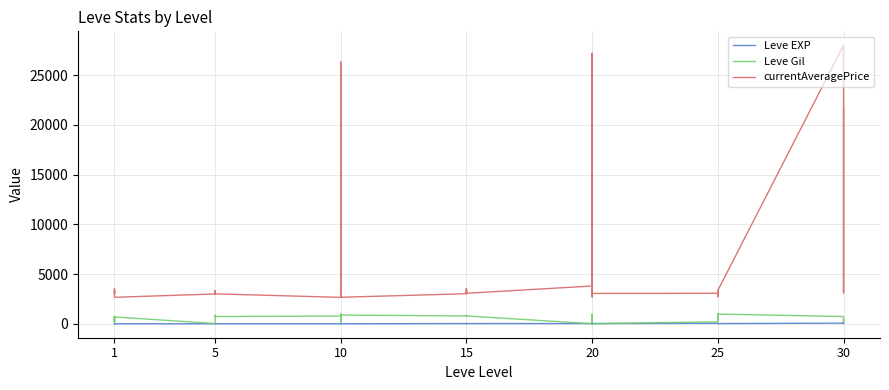

How many categories are shown in the chart?

40